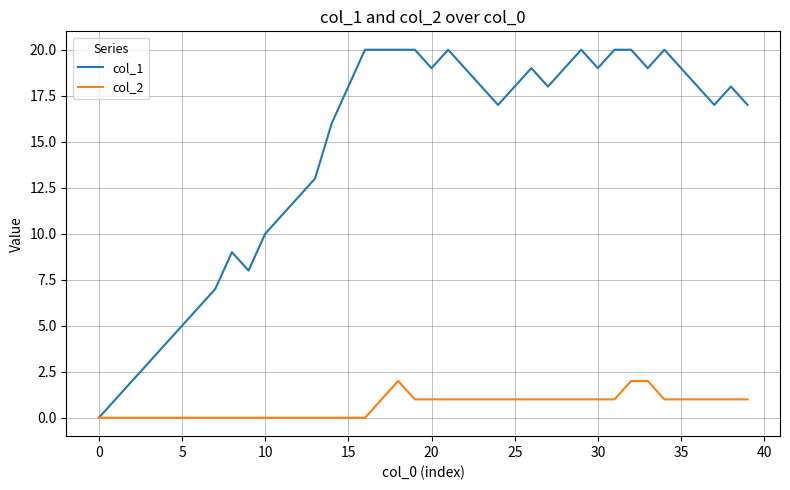

Which series has the widest spread of values?

col_1